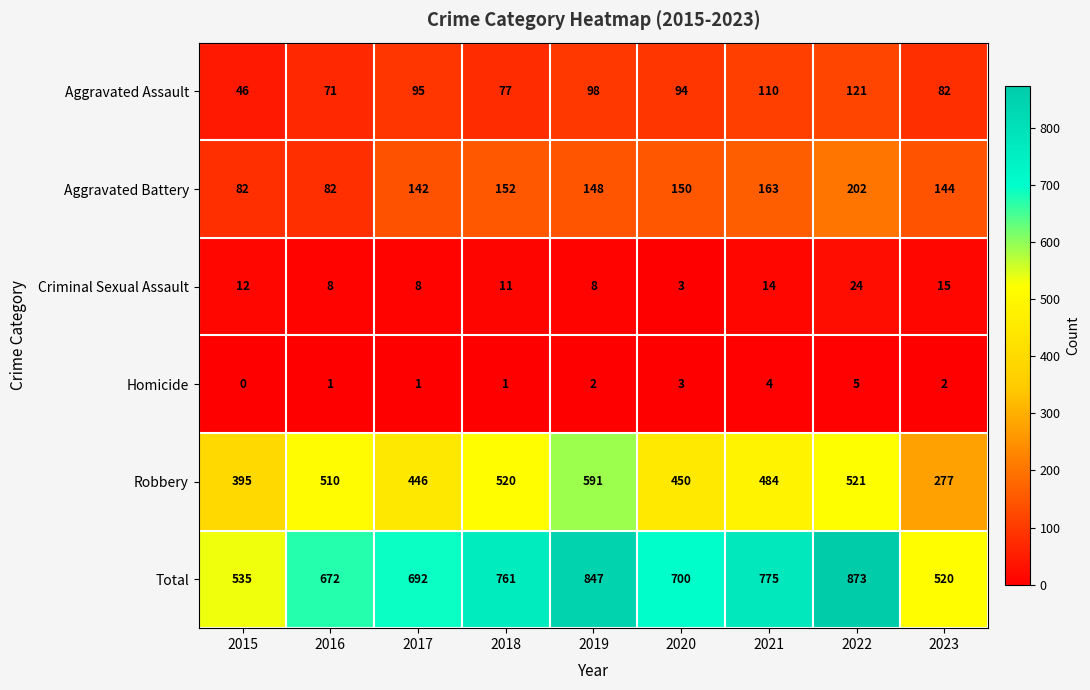

What is the spread (max minus min) of values at 2018?

760